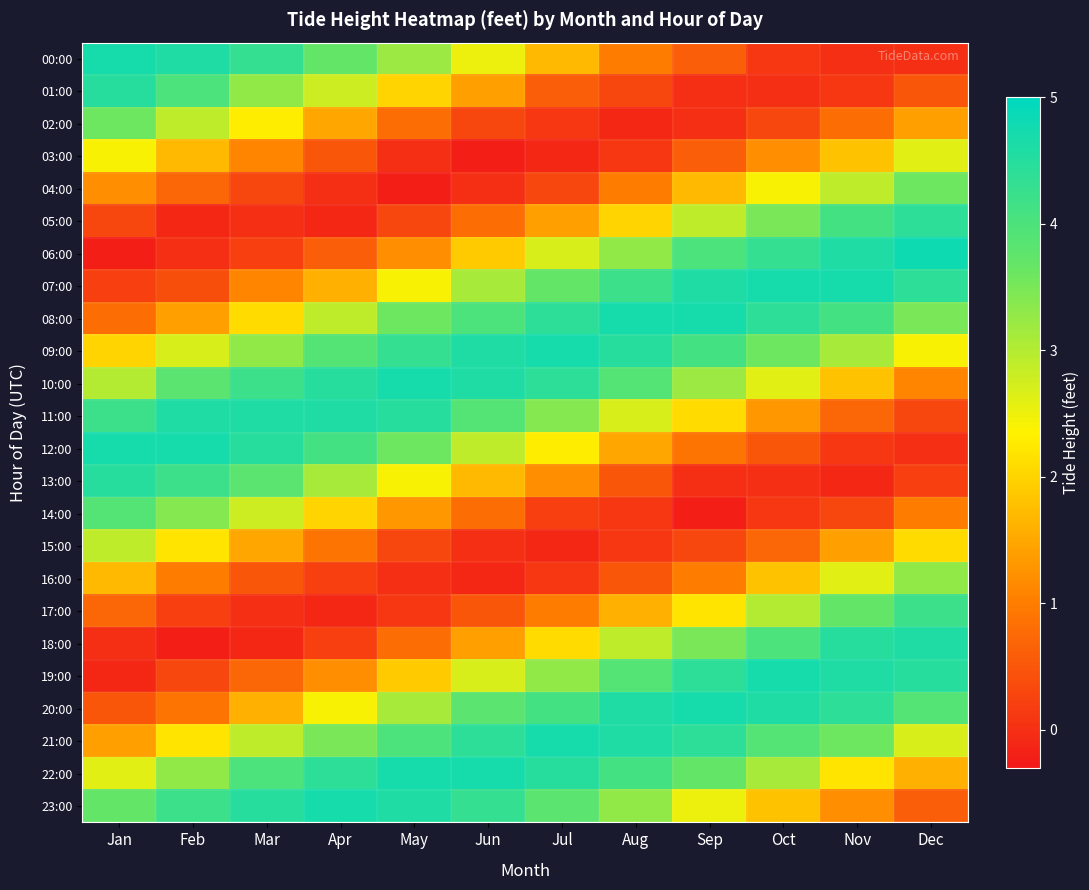

Reading right to left, transcribe all the data shown in this chart.

00:00: Dec=0.0	Nov=0.0	Oct=0.1	Sep=0.6	Aug=1.0	Jul=1.7	Jun=2.5	May=3.2	Apr=3.7	Mar=4.3	Feb=4.6	Jan=4.7
01:00: Dec=0.5	Nov=0.1	Oct=-0.0	Sep=-0.0	Aug=0.3	Jul=0.6	Jun=1.4	May=2.0	Apr=2.8	Mar=3.3	Feb=4.0	Jan=4.5
02:00: Dec=1.4	Nov=0.8	Oct=0.3	Sep=-0.0	Aug=-0.1	Jul=0.1	Jun=0.3	May=0.8	Apr=1.5	Mar=2.3	Feb=2.9	Jan=3.6
03:00: Dec=2.6	Nov=1.8	Oct=1.2	Sep=0.6	Aug=0.1	Jul=-0.1	Jun=-0.2	May=0.0	Apr=0.5	Mar=1.1	Feb=1.7	Jan=2.4
04:00: Dec=3.6	Nov=2.9	Oct=2.4	Sep=1.7	Aug=1.0	Jul=0.3	Jun=0.0	May=-0.2	Apr=0.0	Mar=0.3	Feb=0.7	Jan=1.2
05:00: Dec=4.4	Nov=4.1	Oct=3.5	Sep=2.9	Aug=2.0	Jul=1.4	Jun=0.8	May=0.3	Apr=-0.1	Mar=-0.0	Feb=-0.1	Jan=0.3
06:00: Dec=4.8	Nov=4.6	Oct=4.3	Sep=4.0	Aug=3.3	Jul=2.7	Jun=1.9	May=1.2	Apr=0.6	Mar=0.2	Feb=-0.0	Jan=-0.2
07:00: Dec=4.4	Nov=4.7	Oct=4.7	Sep=4.6	Aug=4.2	Jul=3.7	Jun=3.1	May=2.4	Apr=1.6	Mar=1.1	Feb=0.4	Jan=0.2
08:00: Dec=3.5	Nov=4.1	Oct=4.4	Sep=4.7	Aug=4.7	Jul=4.4	Jun=4.0	May=3.6	Apr=2.9	Mar=2.1	Feb=1.4	Jan=0.8
09:00: Dec=2.4	Nov=3.1	Oct=3.6	Sep=4.1	Aug=4.5	Jul=4.7	Jun=4.6	May=4.3	Apr=3.9	Mar=3.3	Feb=2.7	Jan=2.0
10:00: Dec=1.1	Nov=1.8	Oct=2.6	Sep=3.2	Aug=3.9	Jul=4.4	Jun=4.6	May=4.7	Apr=4.5	Mar=4.2	Feb=3.8	Jan=3.0
11:00: Dec=0.3	Nov=0.7	Oct=1.3	Sep=2.1	Aug=2.7	Jul=3.4	Jun=3.9	May=4.5	Apr=4.6	Mar=4.6	Feb=4.6	Jan=4.2
12:00: Dec=-0.0	Nov=0.1	Oct=0.5	Sep=0.9	Aug=1.5	Jul=2.3	Jun=2.9	May=3.6	Apr=4.1	Mar=4.5	Feb=4.7	Jan=4.7
13:00: Dec=0.2	Nov=-0.1	Oct=-0.0	Sep=0.0	Aug=0.5	Jul=1.2	Jun=1.7	May=2.4	Apr=3.1	Mar=3.8	Feb=4.2	Jan=4.5
14:00: Dec=1.0	Nov=0.3	Oct=0.1	Sep=-0.2	Aug=0.1	Jul=0.2	Jun=0.8	May=1.3	Apr=2.0	Mar=2.8	Feb=3.4	Jan=3.9
15:00: Dec=2.1	Nov=1.4	Oct=0.7	Sep=0.3	Aug=0.1	Jul=-0.1	Jun=-0.0	May=0.3	Apr=0.9	Mar=1.5	Feb=2.2	Jan=2.9
16:00: Dec=3.3	Nov=2.6	Oct=1.8	Sep=1.0	Aug=0.5	Jul=0.1	Jun=-0.1	May=0.0	Apr=0.2	Mar=0.5	Feb=1.0	Jan=1.7
17:00: Dec=4.2	Nov=3.7	Oct=3.0	Sep=2.2	Aug=1.6	Jul=1.0	Jun=0.5	May=0.1	Apr=-0.1	Mar=-0.0	Feb=0.2	Jan=0.7
18:00: Dec=4.6	Nov=4.5	Oct=4.0	Sep=3.5	Aug=2.9	Jul=2.1	Jun=1.4	May=0.8	Apr=0.2	Mar=-0.1	Feb=-0.2	Jan=0.0
19:00: Dec=4.5	Nov=4.6	Oct=4.7	Sep=4.4	Aug=3.9	Jul=3.3	Jun=2.7	May=1.9	Apr=1.2	Mar=0.7	Feb=0.3	Jan=-0.1
20:00: Dec=3.9	Nov=4.4	Oct=4.6	Sep=4.7	Aug=4.6	Jul=4.1	Jun=3.8	May=3.1	Apr=2.4	Mar=1.6	Feb=0.9	Jan=0.5
21:00: Dec=2.7	Nov=3.6	Oct=3.9	Sep=4.4	Aug=4.6	Jul=4.7	Jun=4.4	May=4.0	Apr=3.5	Mar=2.9	Feb=2.2	Jan=1.4
22:00: Dec=1.6	Nov=2.2	Oct=3.1	Sep=3.7	Aug=4.1	Jul=4.5	Jun=4.7	May=4.7	Apr=4.4	Mar=4.0	Feb=3.3	Jan=2.6
23:00: Dec=0.6	Nov=1.2	Oct=1.8	Sep=2.5	Aug=3.3	Jul=3.8	Jun=4.3	May=4.6	Apr=4.7	Mar=4.5	Feb=4.2	Jan=3.7